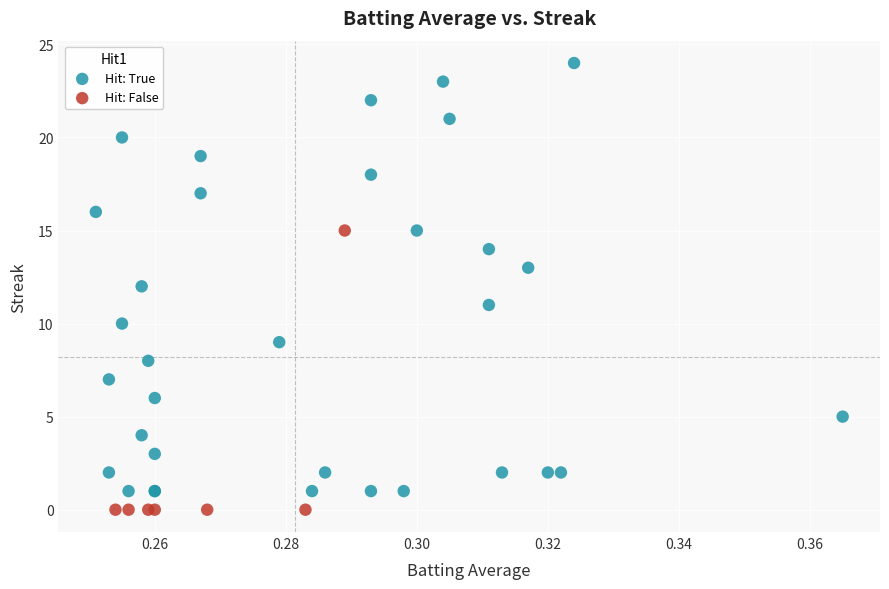

Which series has the largest Y range (max minus min)?

Hit: True